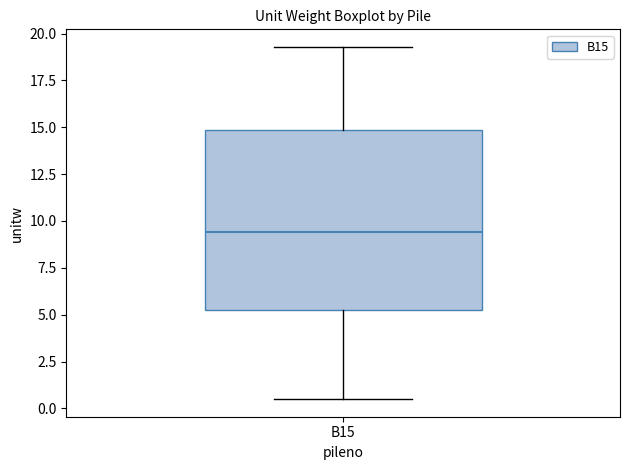

Read this box plot against the y-axis: the position of the median line, the range covered by the box, and the ends of both whiskers. The values are not printed on the chart, so give them approximately, as read against the axis.

median 9.5, box 5.0 to 15.0, whiskers 0.5 to 19.5